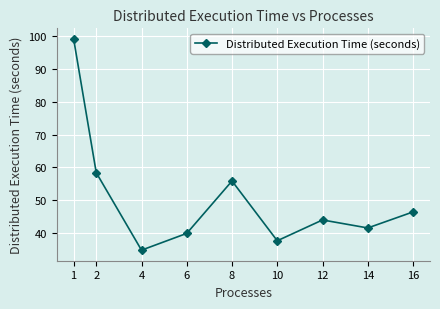

How many values are below 43?

4